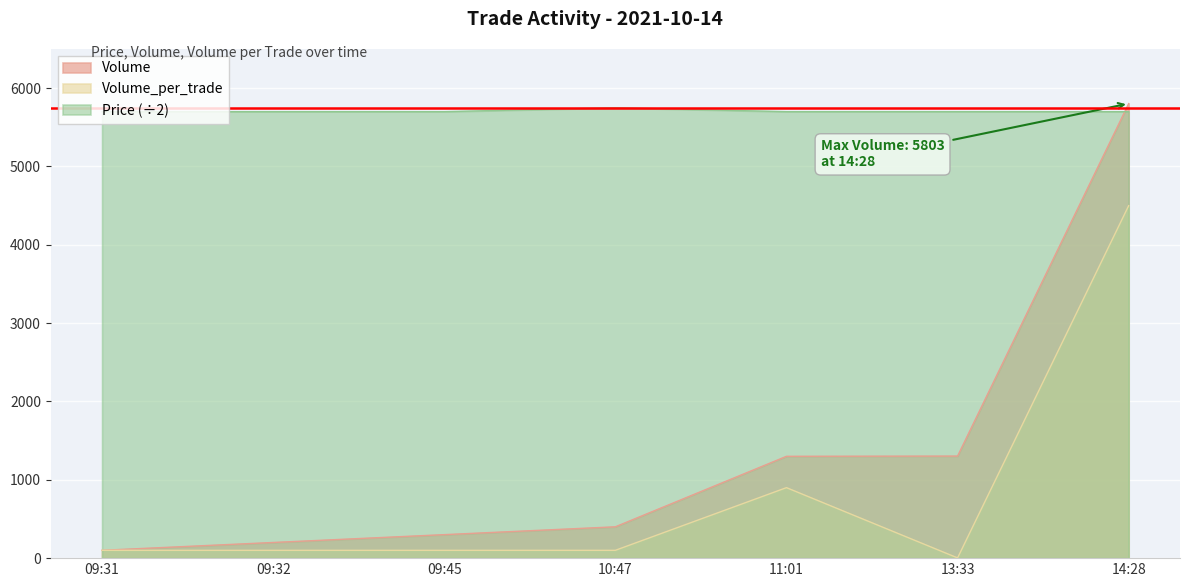

What are all the series names shown in the legend?

Volume, Volume_per_trade, Price (÷2)